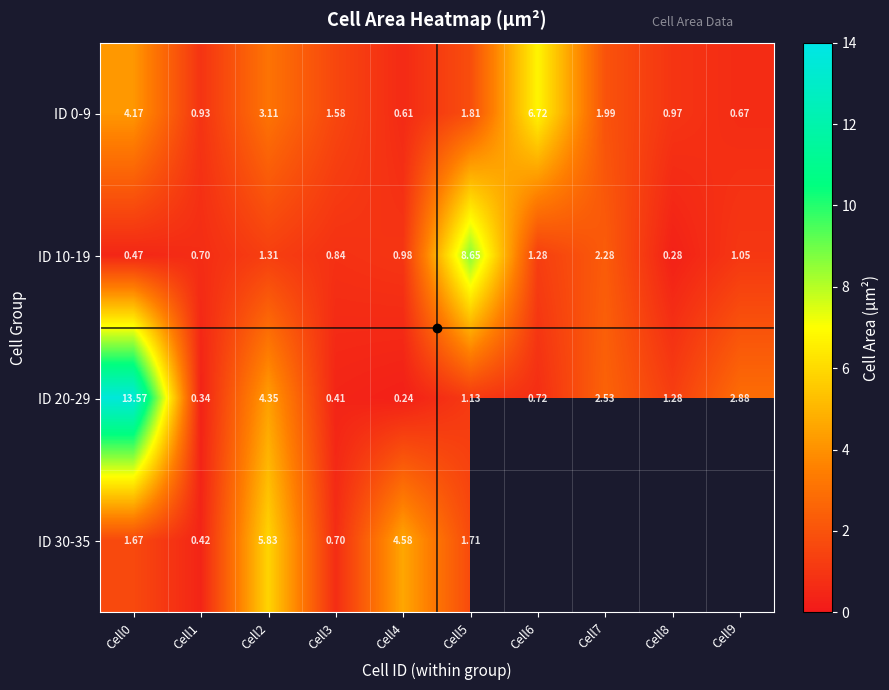

Count the number of categories in the chart.

10